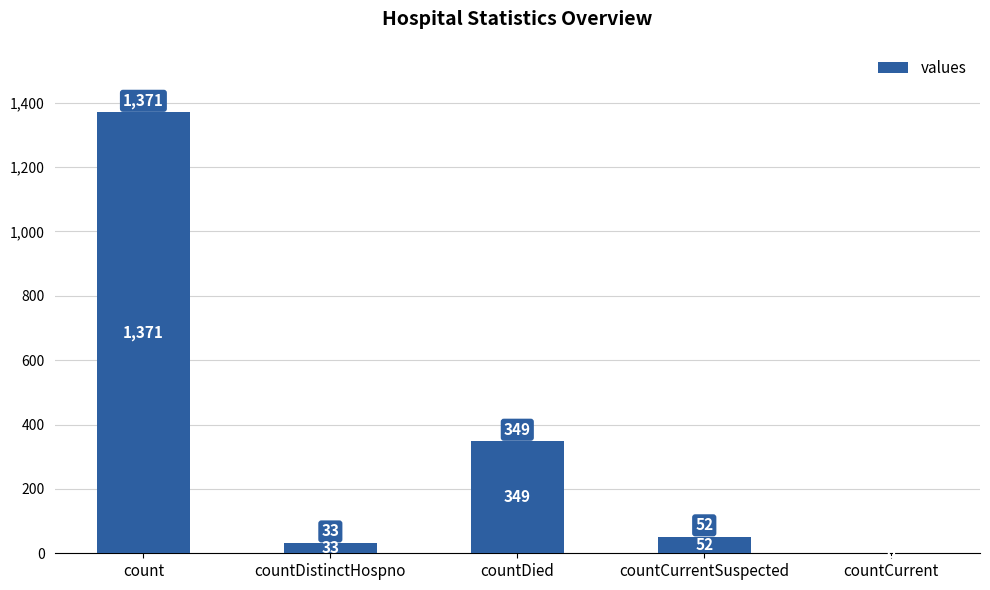

How many positive values are there?

4